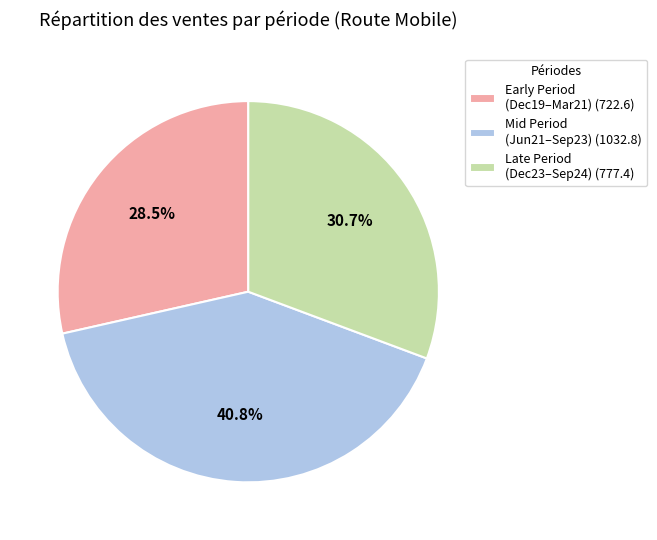

Does any single category account for the majority?

No